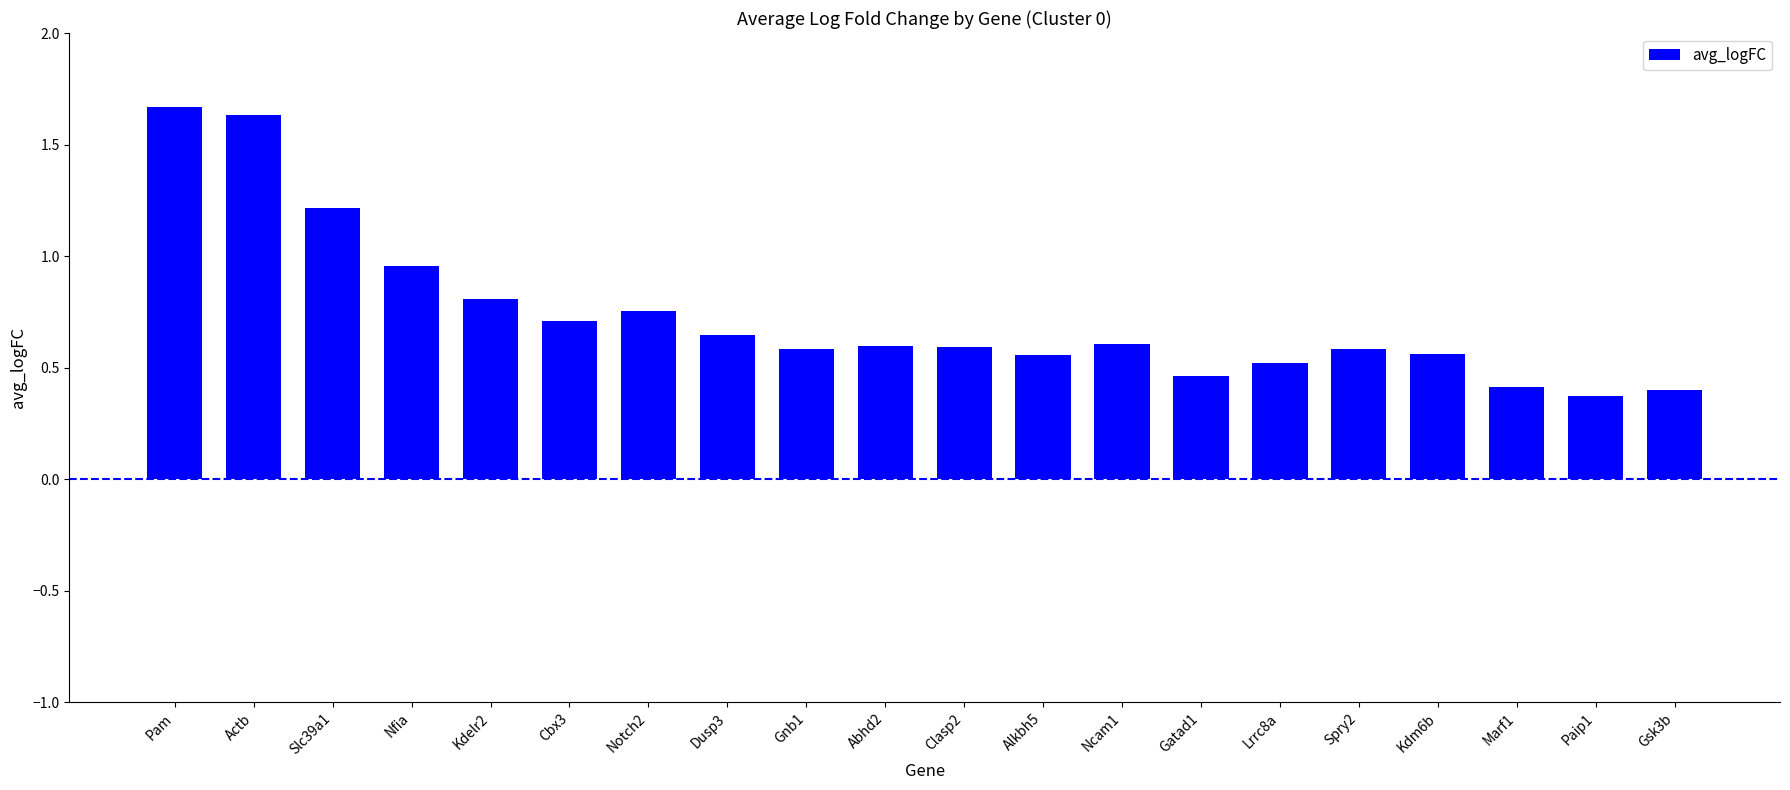

Where is the data nearest to the value 1?

Nfia